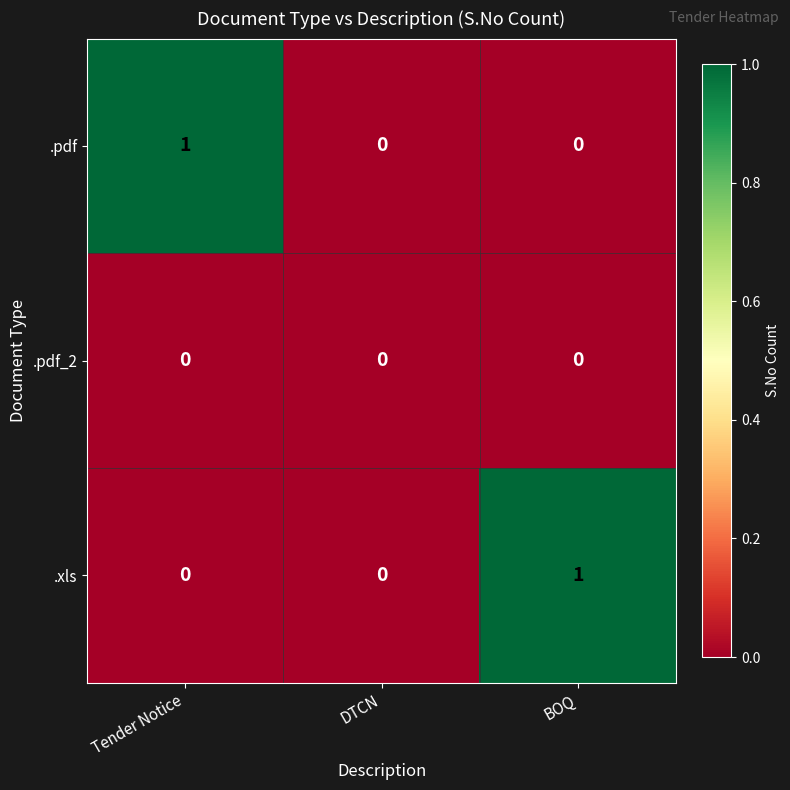

Reading left to right, list all the values displayed in this chart.

.pdf: Tender Notice=1	DTCN=0	BOQ=0
.pdf_2: Tender Notice=0	DTCN=0	BOQ=0
.xls: Tender Notice=0	DTCN=0	BOQ=1